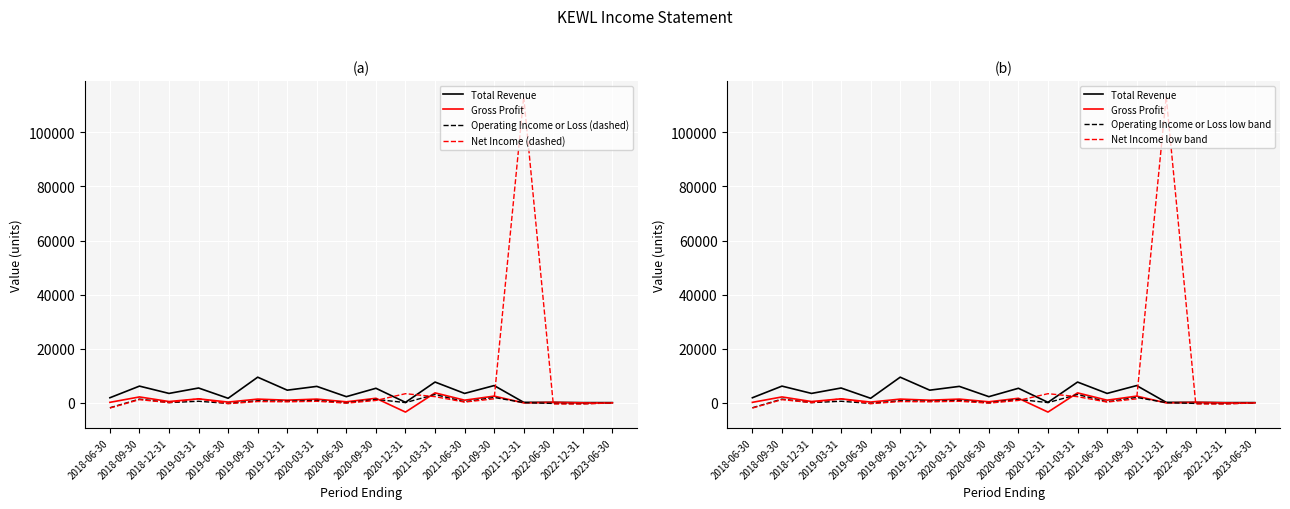

Which category has the highest value in the Net Income (dashed) series?

2021-12-31